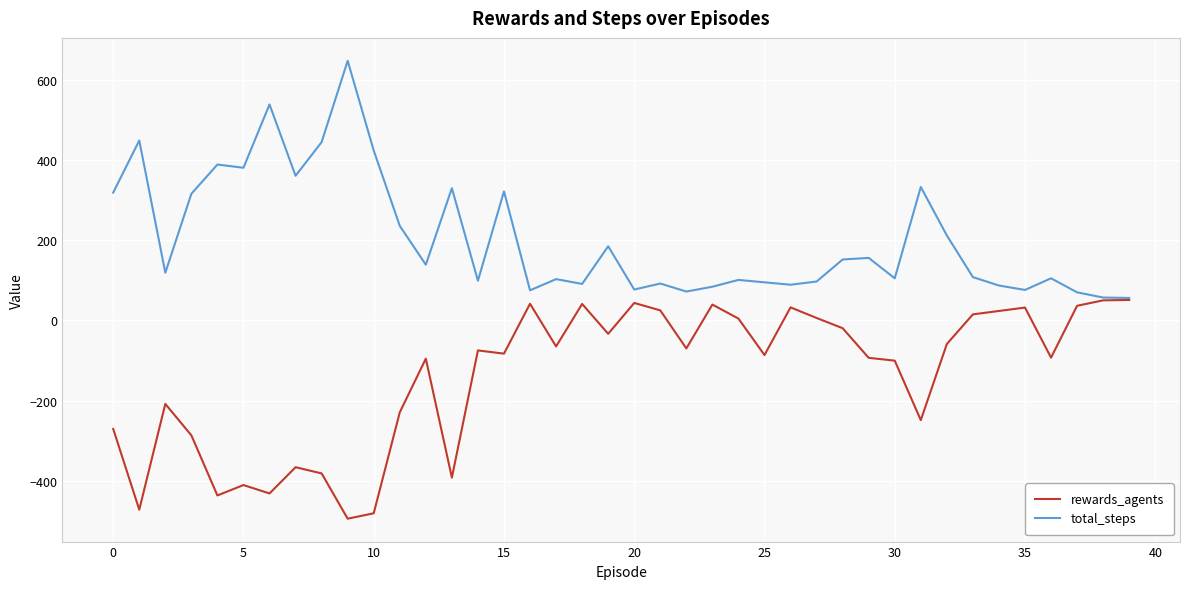

Which series has the largest total across all categories?

total_steps